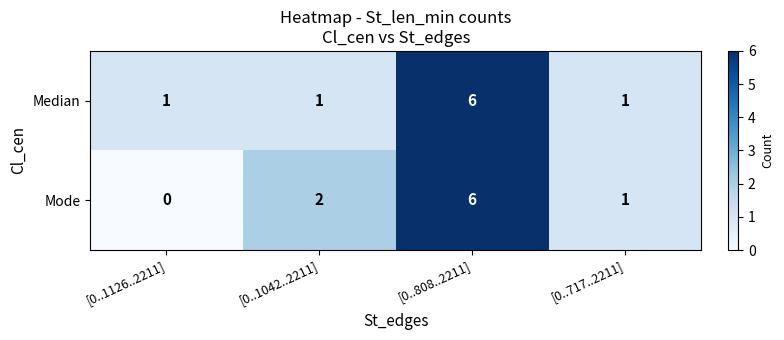

True or false: Median has a value of 2 at [0..1042..2211].

False